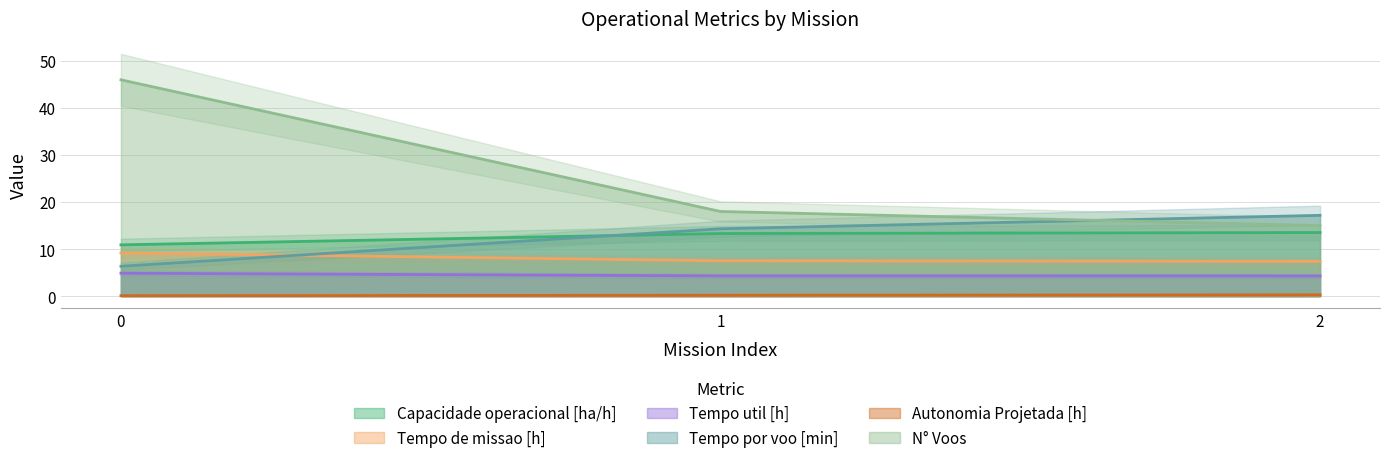

Reading left to right, what are all the values shown in this chart?

Capacidade operacional [ha/h]: 0=10.9	1=13.3	2=13.5
Tempo de missao [h]: 0=9.2	1=7.5	2=7.4
Tempo util [h]: 0=4.9	1=4.3	2=4.3
Tempo por voo [min]: 0=6.3	1=14.3	2=17.2
Autonomia Projetada [h]: 0=0.1	1=0.2	2=0.3
N° Voos: 0=46.0	1=18.0	2=15.0